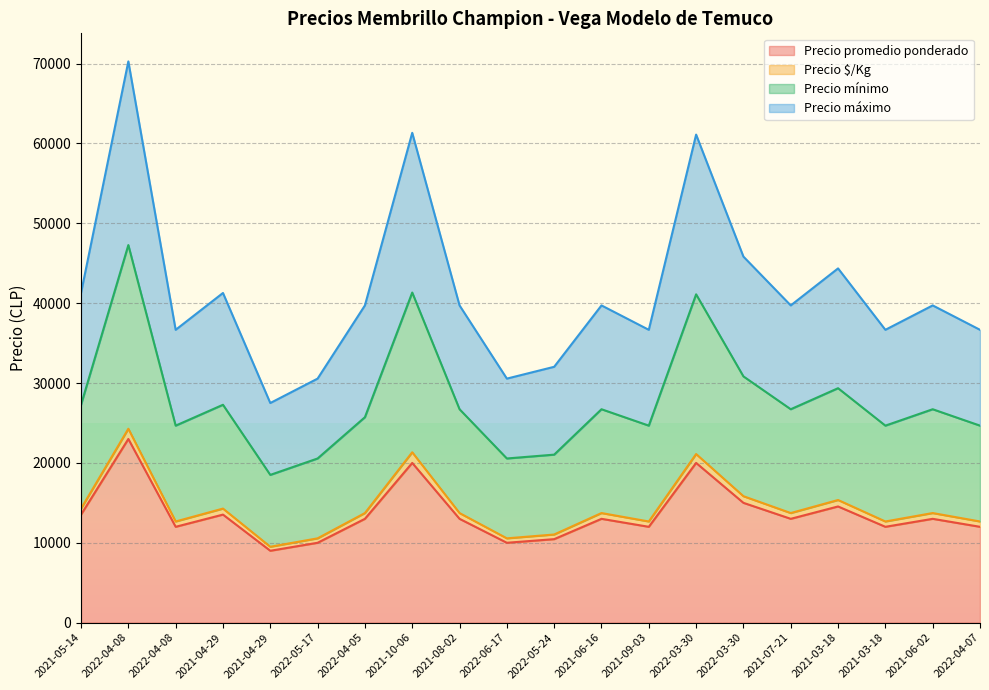

What is the greatest value displayed?

70278